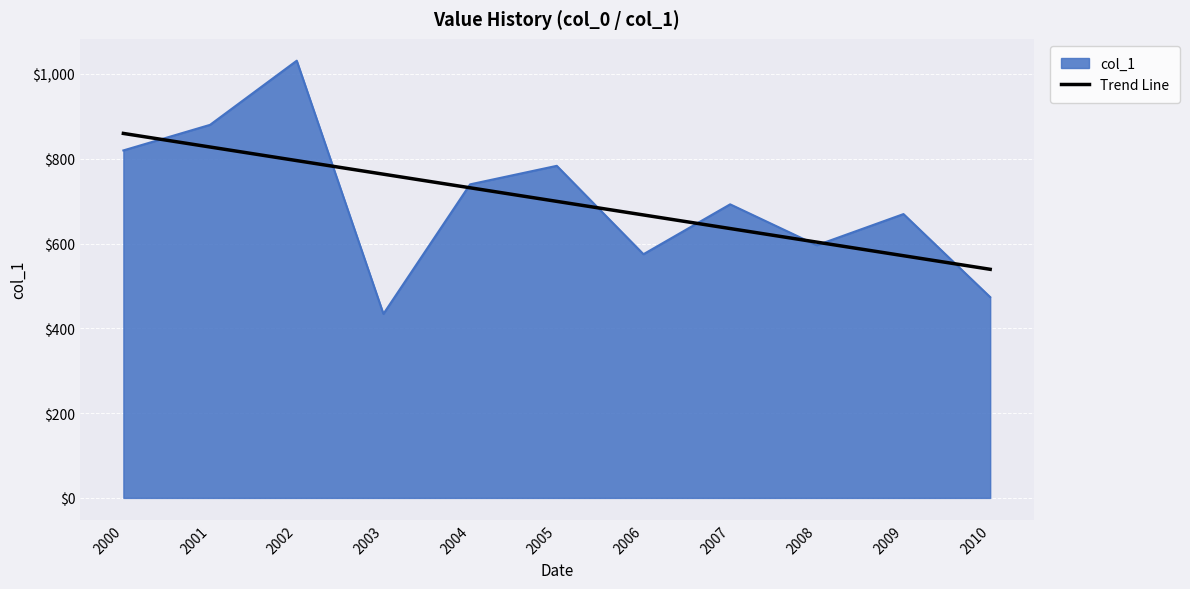

The value of col_1 at 2001 is 1468.5. True or false?

False